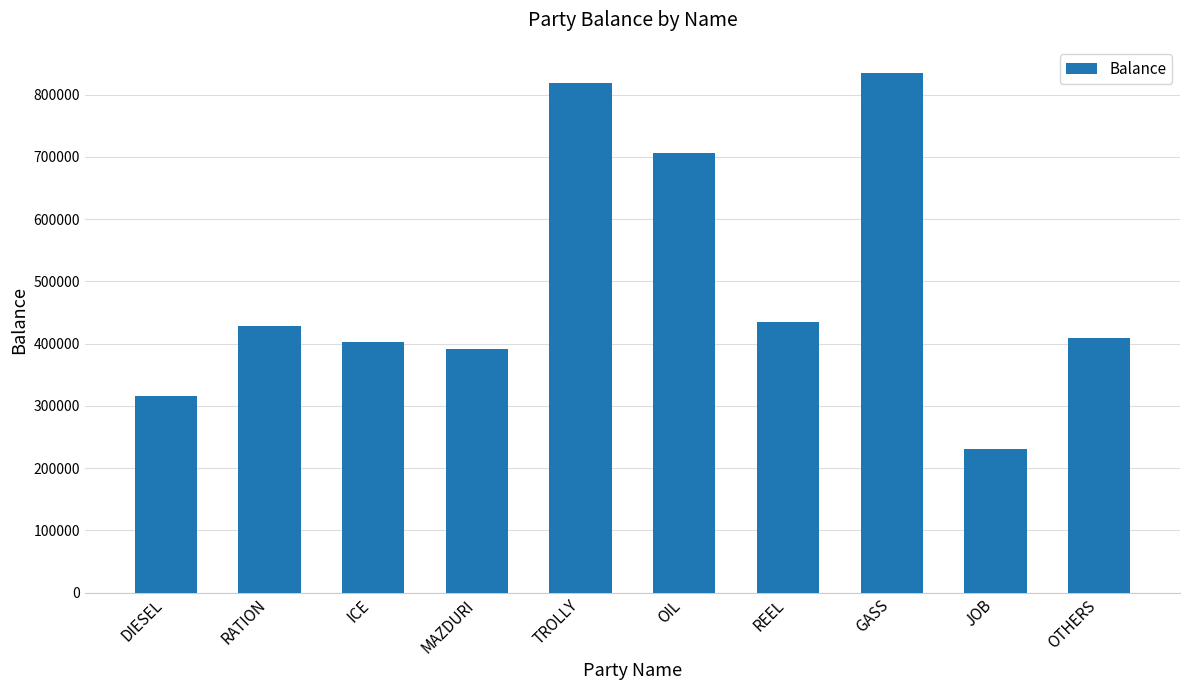

Reading left to right, list all the values displayed in this chart.

315720	428198	402665	391687	818150	706150	435250	835000	231050	409359